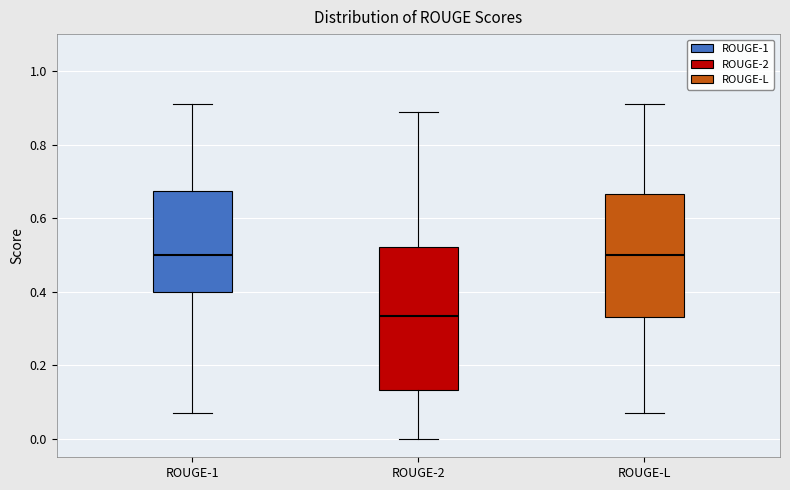

Where does the median line of the box for ROUGE-L sit on the y-axis? The values are not printed on the chart, so give them approximately, as read against the axis.

0.50